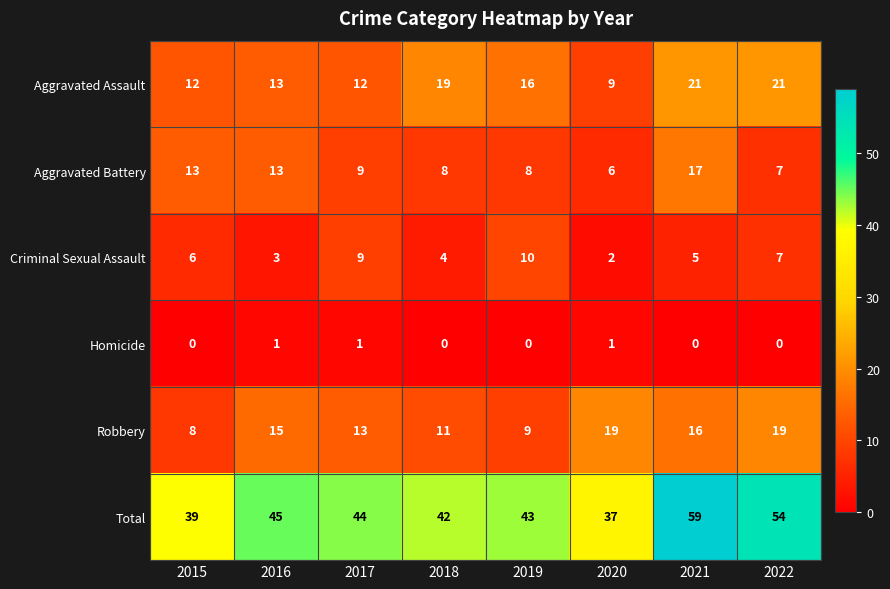

List the series in order of their peak value, lowest first.

Homicide, Criminal Sexual Assault, Aggravated Battery, Robbery, Aggravated Assault, Total